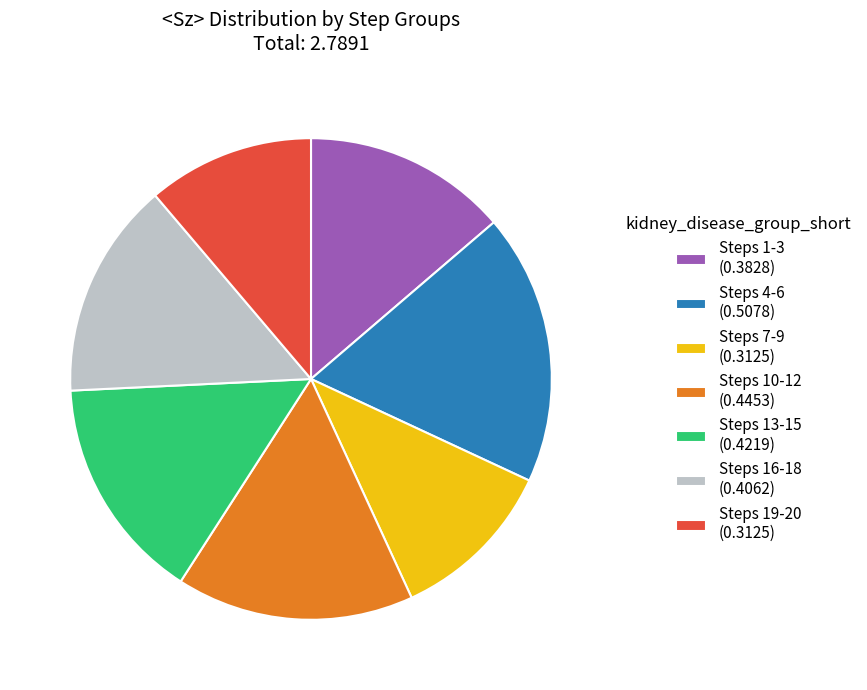

True or false: Steps 19-20 (0.3125) accounts for 5% of the total.

False